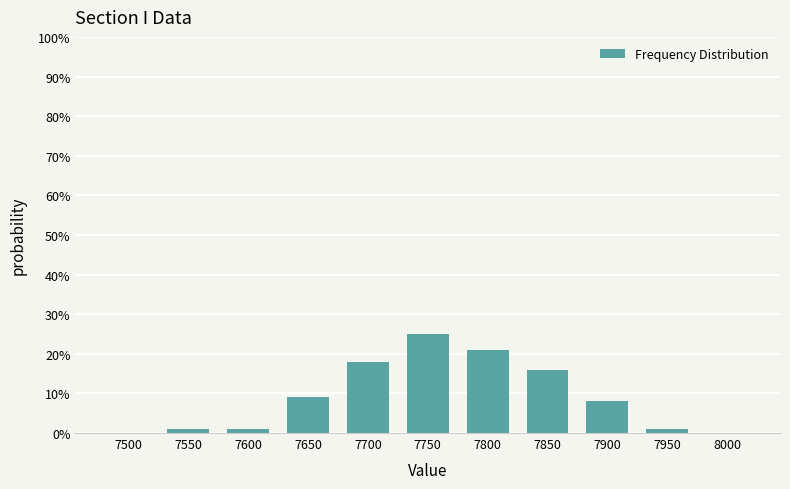

Which label corresponds to the largest value in the chart?

7750